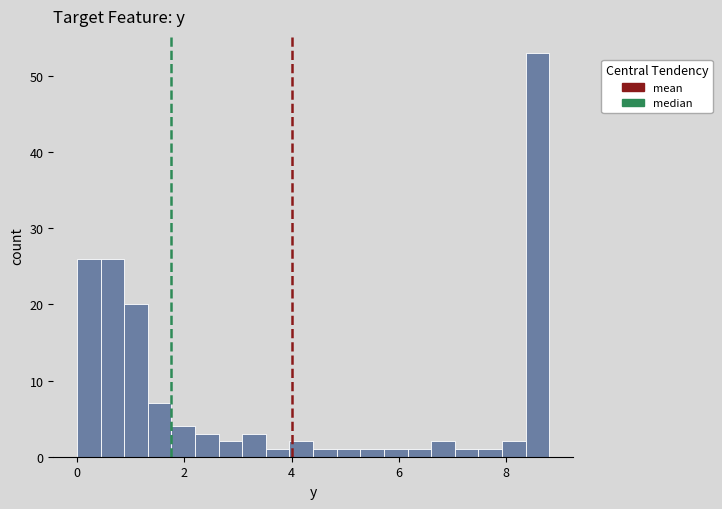

Around what value on the x-axis is the tallest bar? Give the approximate position of its centre, as read against the axis.

8.6